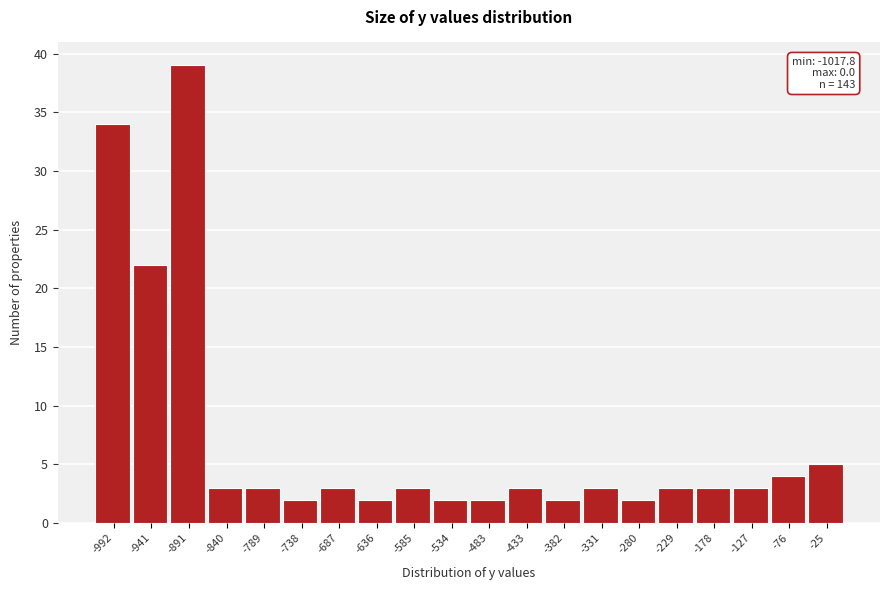

Over which range of the x-axis is the bar tallest?

-920 to -870